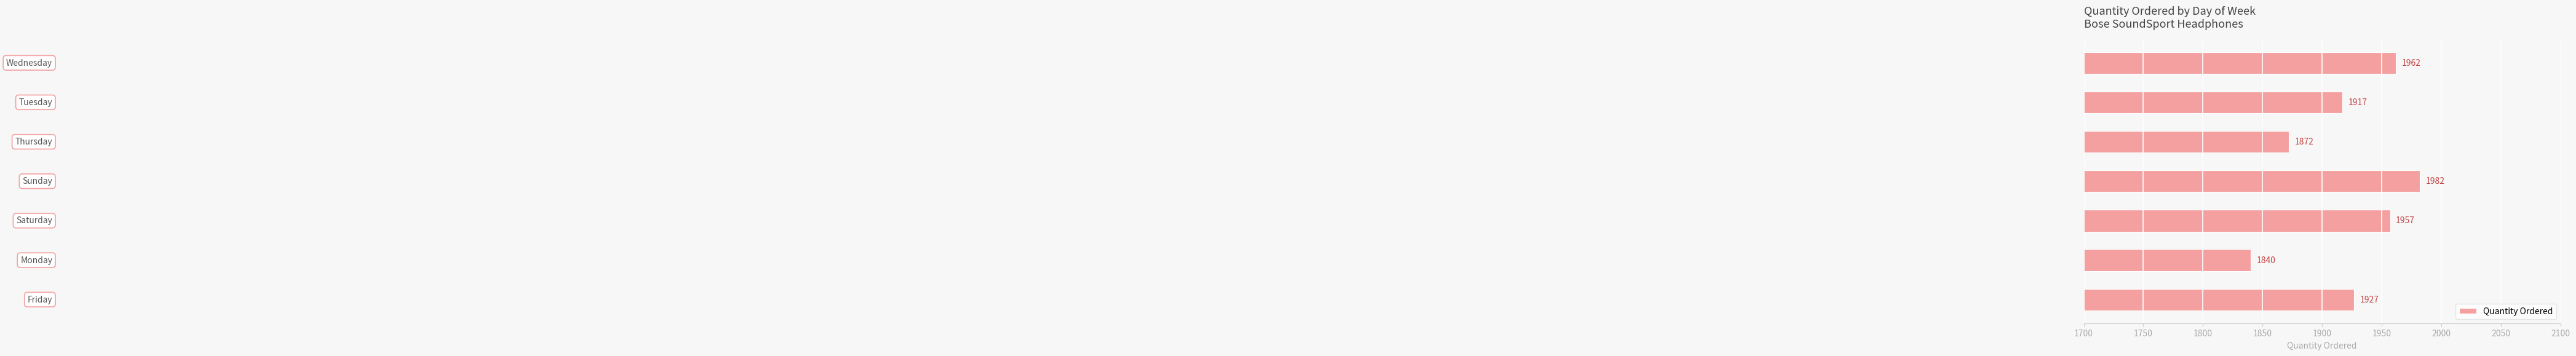

What is the average value?

1922